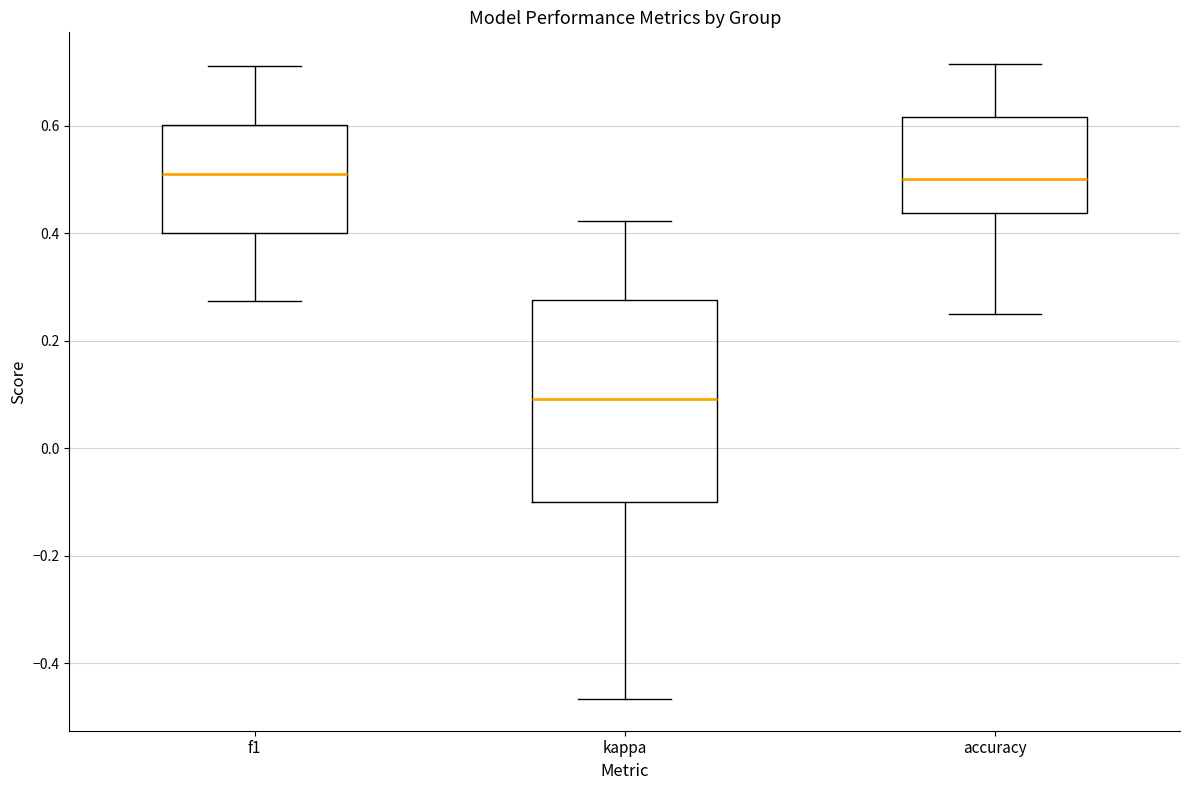

Reading left to right, transcribe this box plot: for each box, give where its median line is, the range the box spans, and where its two whiskers end, as read against the y-axis. The values are not printed on the chart, so give them approximately, as read against the axis.

f1: median 0.50, box 0.40 to 0.60, whiskers 0.28 to 0.72
kappa: median 0.10, box -0.10 to 0.28, whiskers -0.46 to 0.42
accuracy: median 0.50, box 0.44 to 0.62, whiskers 0.26 to 0.72